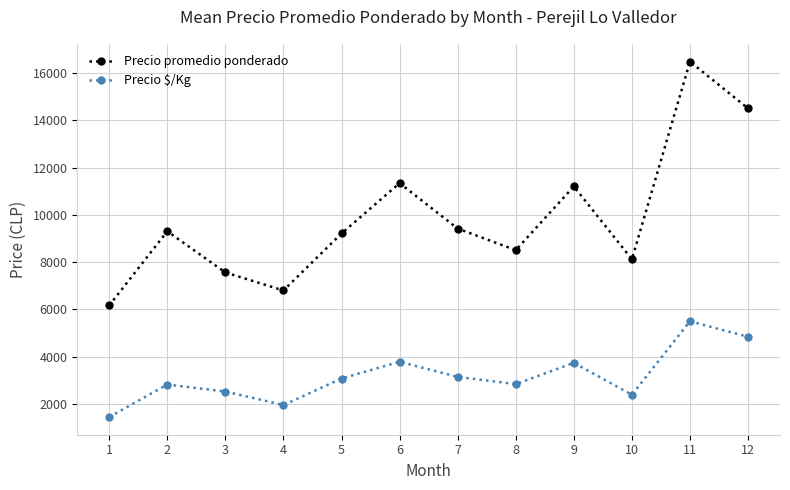

Is the value of Precio promedio ponderado at 11 greater than the value of Precio $/Kg at 7?

Yes